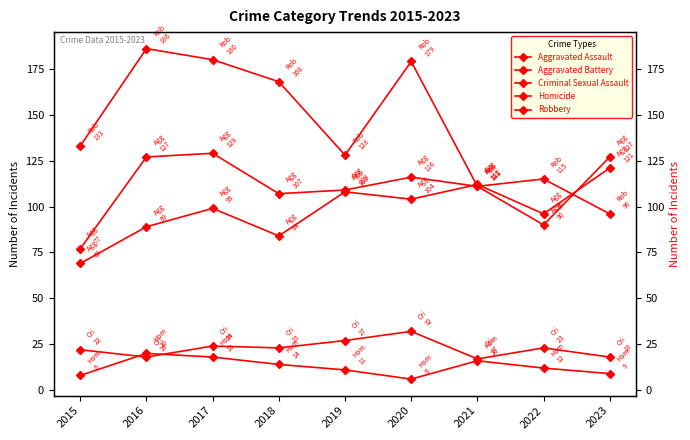

At which category is the sum across all series the highest?

2017